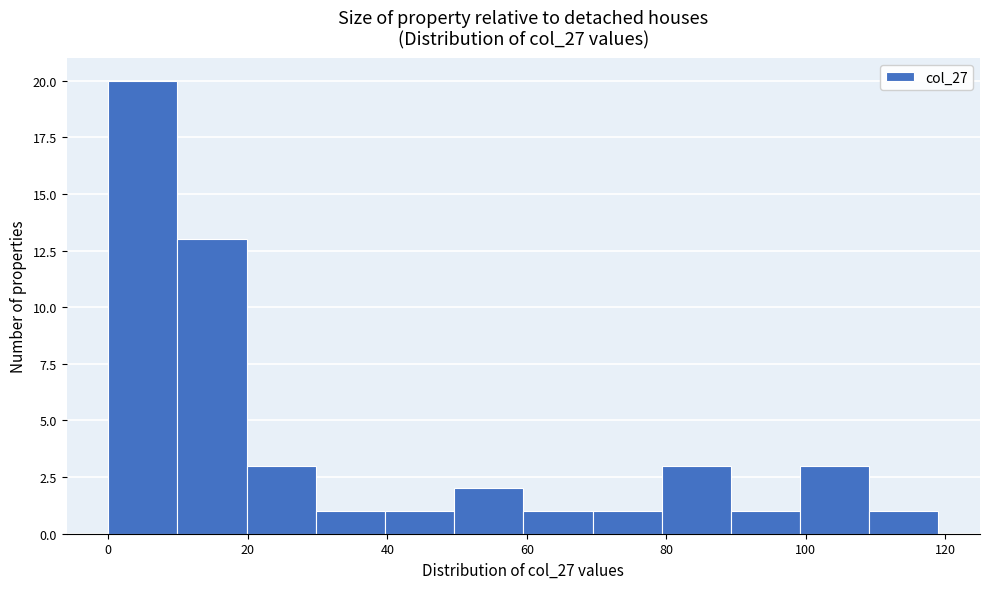

Reading left to right, transcribe this chart: for each bar, give the range it covers on the x-axis and its height. Neither the bar edges nor the heights are printed on the chart, so give them approximately, as read against the axes.

0 to 10: 20
10 to 20: 13
20 to 30: 3
30 to 40: 1
40 to 50: 1
50 to 60: 2
60 to 70: 1
70 to 80: 1
80 to 90: 3
90 to 100: 1
100 to 110: 3
110 to 120: 1